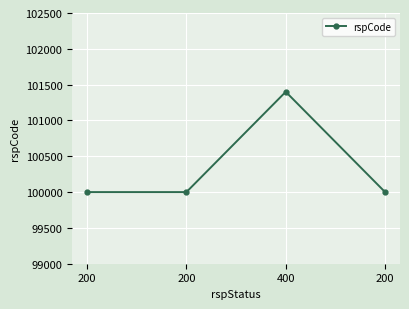

The chart shows a value of 176550 at 200. True or false?

False